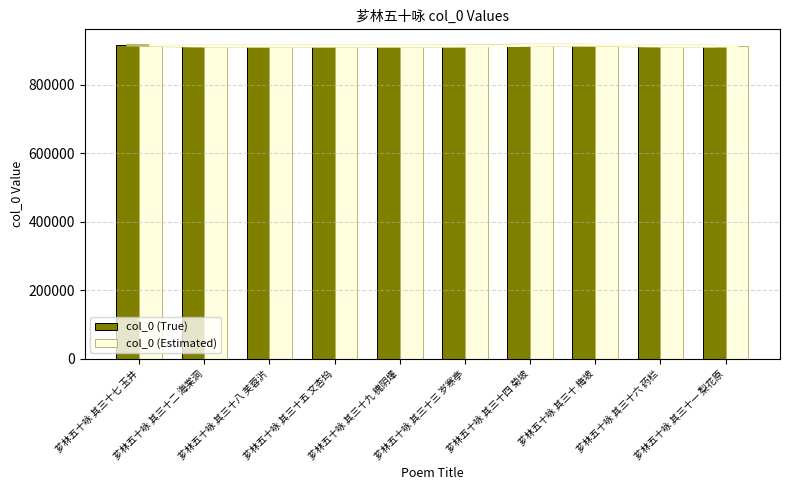

What is the smallest value displayed?

912414